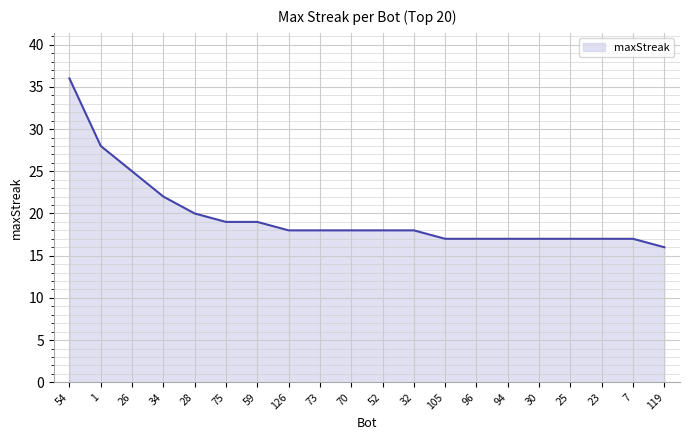

Which label corresponds to the smallest value in the chart?

119